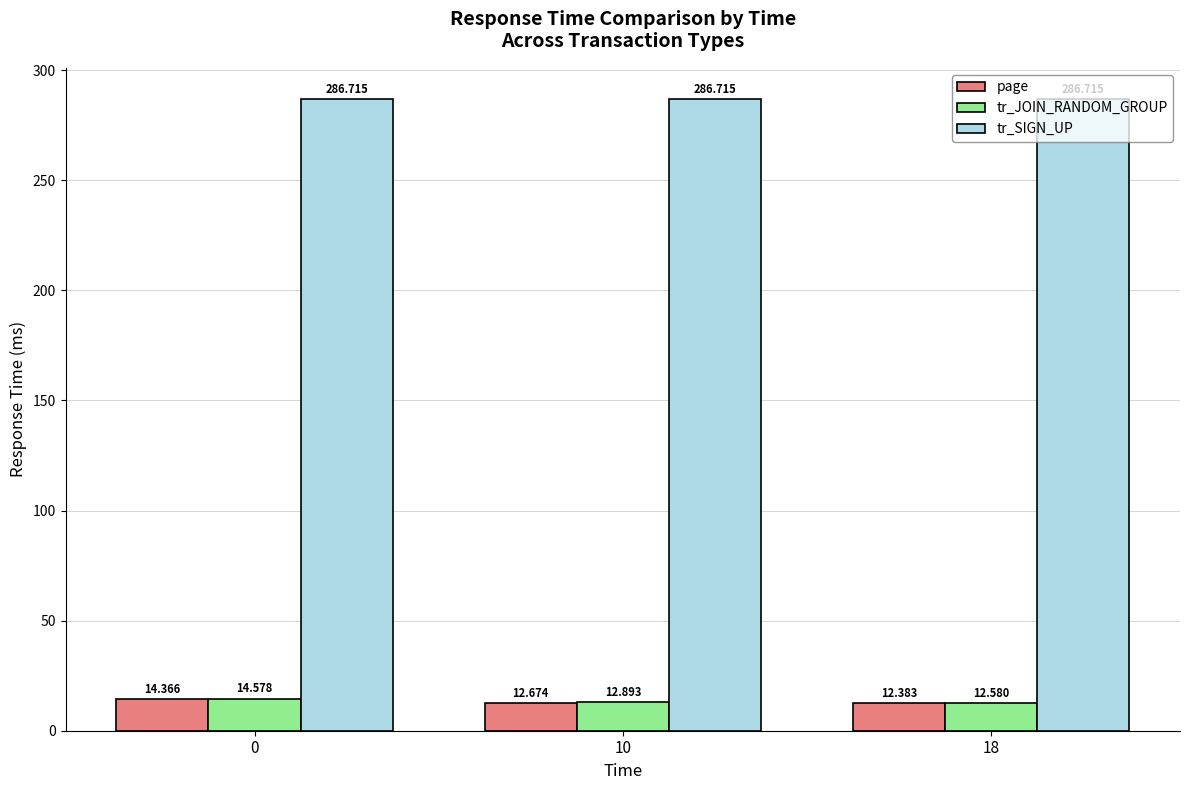

Rank the series at 10 from highest to lowest value.

tr_SIGN_UP, tr_JOIN_RANDOM_GROUP, page